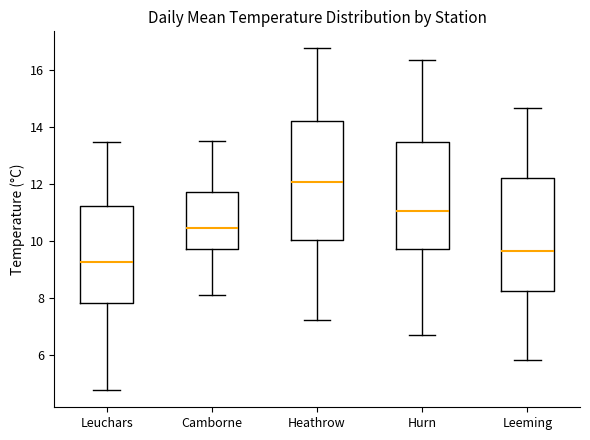

Which box's median line is the lowest?

Leuchars